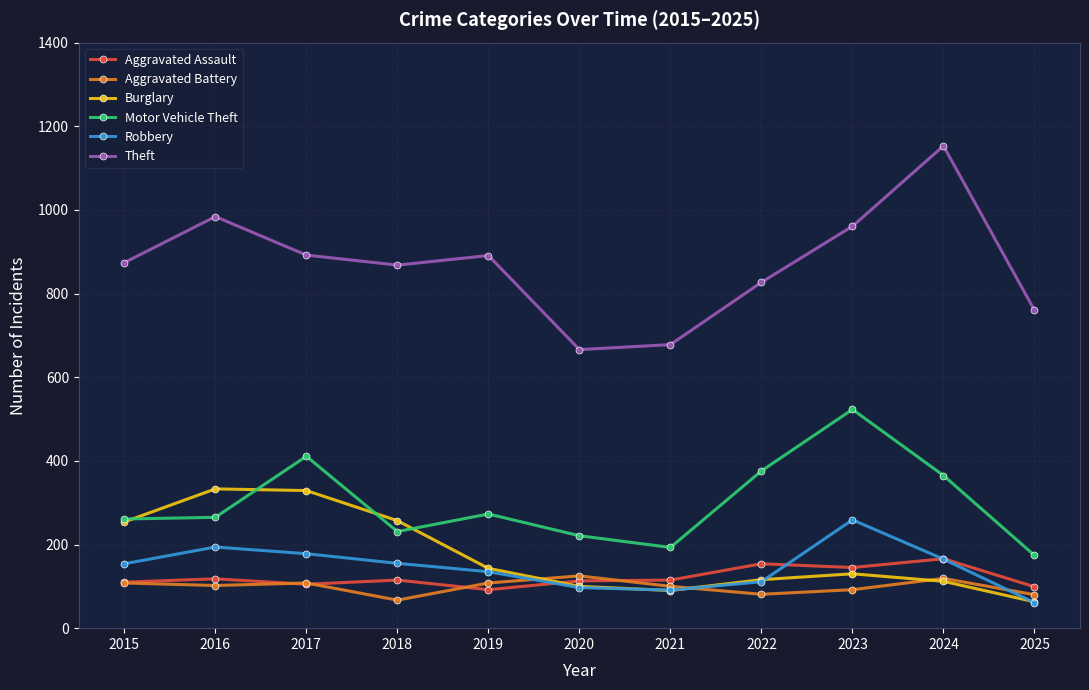

What is the maximum value for Motor Vehicle Theft?

523